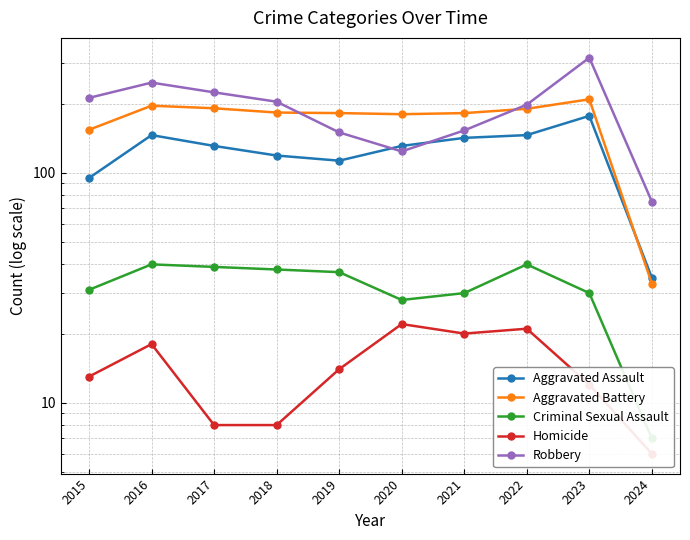

Where is Criminal Sexual Assault nearest to the value 23?

2020